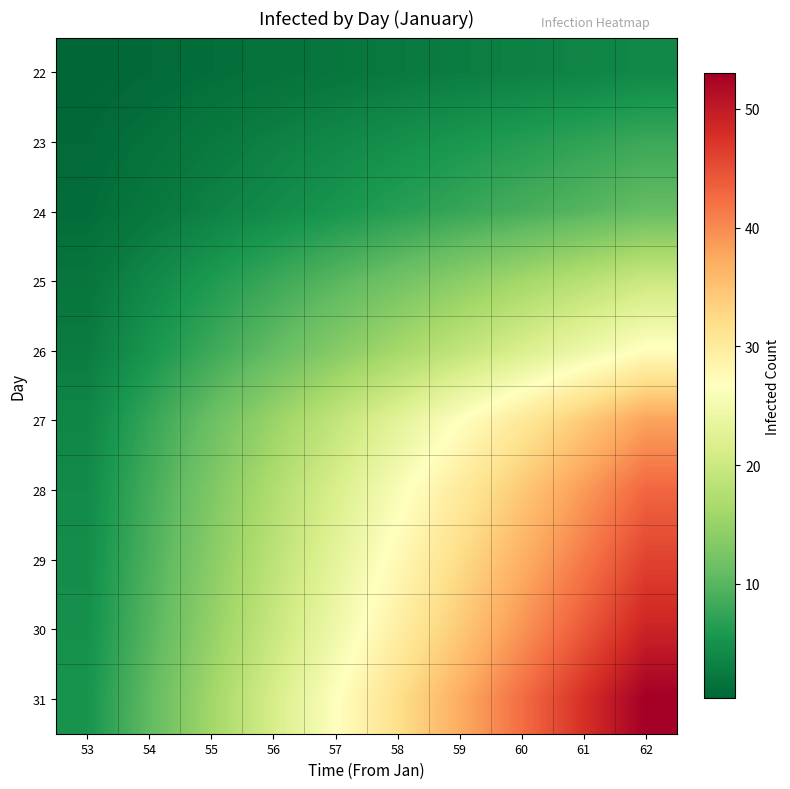

Reading left to right, what are all the values shown in this chart?

22: 53=0.4	54=0.8	55=1.2	56=1.6	57=2.0	58=2.4	59=2.8	60=3.2	61=3.6	62=4.0
23: 53=0.8	54=1.6	55=2.4	56=3.2	57=4.0	58=4.8	59=5.6	60=6.4	61=7.2	62=8.0
24: 53=1.1	54=2.2	55=3.3	56=4.4	57=5.5	58=6.6	59=7.7	60=8.8	61=9.9	62=11.0
25: 53=2.0	54=4.0	55=6.0	56=8.0	57=10.0	58=12.0	59=14.0	60=16.0	61=18.0	62=20.0
26: 53=2.7	54=5.4	55=8.1	56=10.8	57=13.5	58=16.2	59=18.9	60=21.6	61=24.3	62=27.0
27: 53=3.8	54=7.6	55=11.4	56=15.2	57=19.0	58=22.8	59=26.6	60=30.4	61=34.2	62=38.0
28: 53=4.3	54=8.6	55=12.9	56=17.2	57=21.5	58=25.8	59=30.1	60=34.4	61=38.7	62=43.0
29: 53=4.6	54=9.2	55=13.8	56=18.4	57=23.0	58=27.6	59=32.2	60=36.8	61=41.4	62=46.0
30: 53=4.9	54=9.8	55=14.7	56=19.6	57=24.5	58=29.4	59=34.3	60=39.2	61=44.1	62=49.0
31: 53=5.3	54=10.6	55=15.9	56=21.2	57=26.5	58=31.8	59=37.1	60=42.4	61=47.7	62=53.0